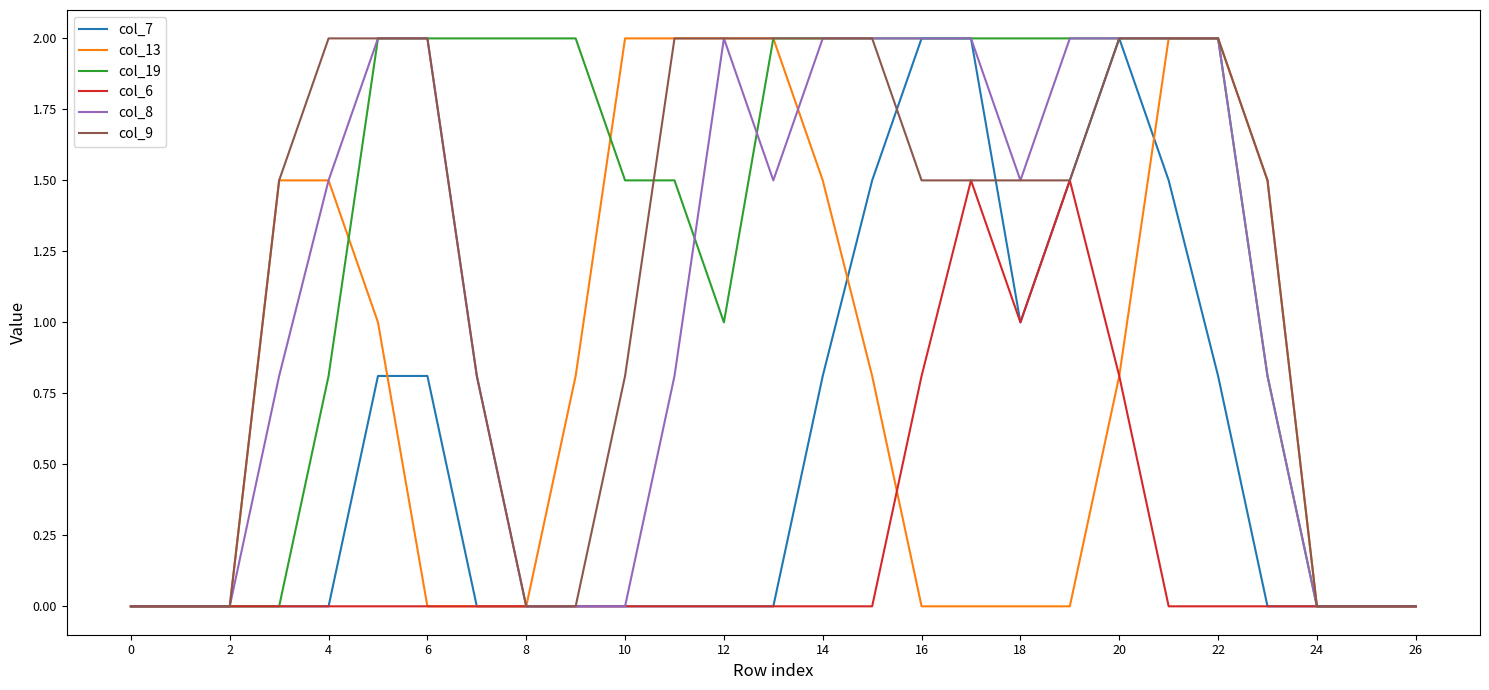

What is the highest value of the col_9 series?

2.0